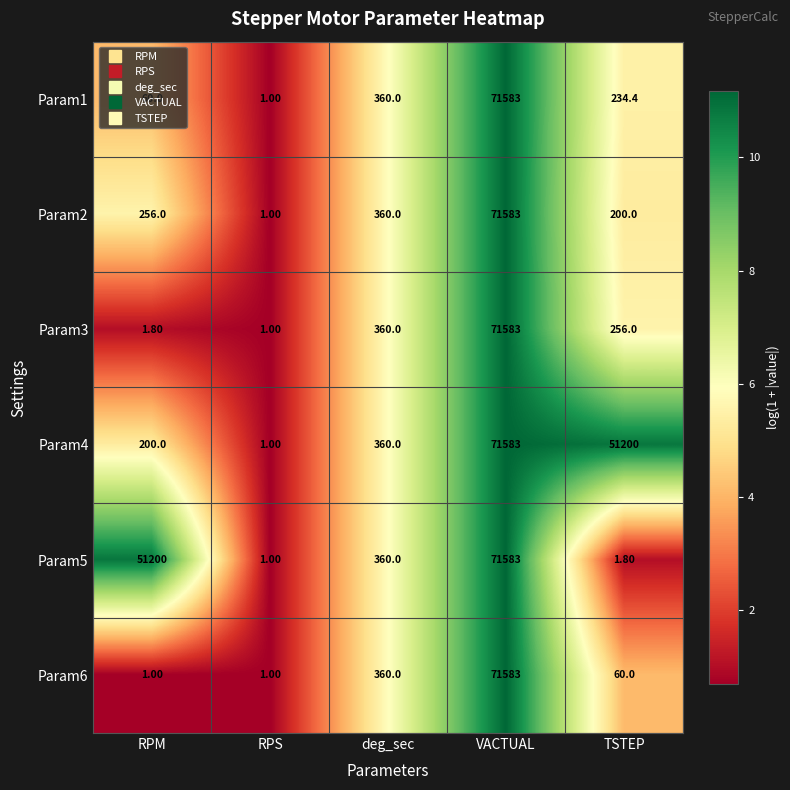

At which label does Param1 reach its minimum?

RPS